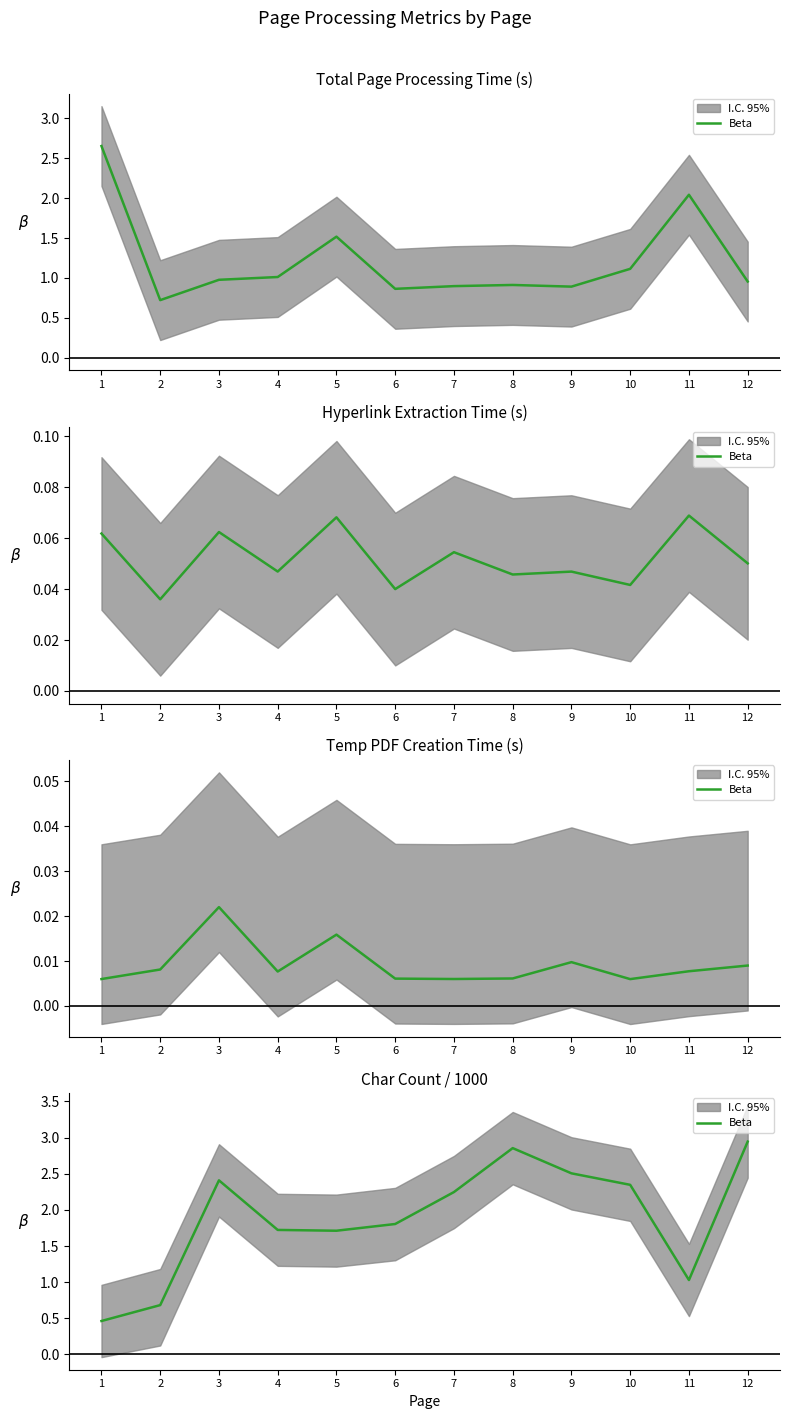

What is the maximum value shown in the chart?

2.9